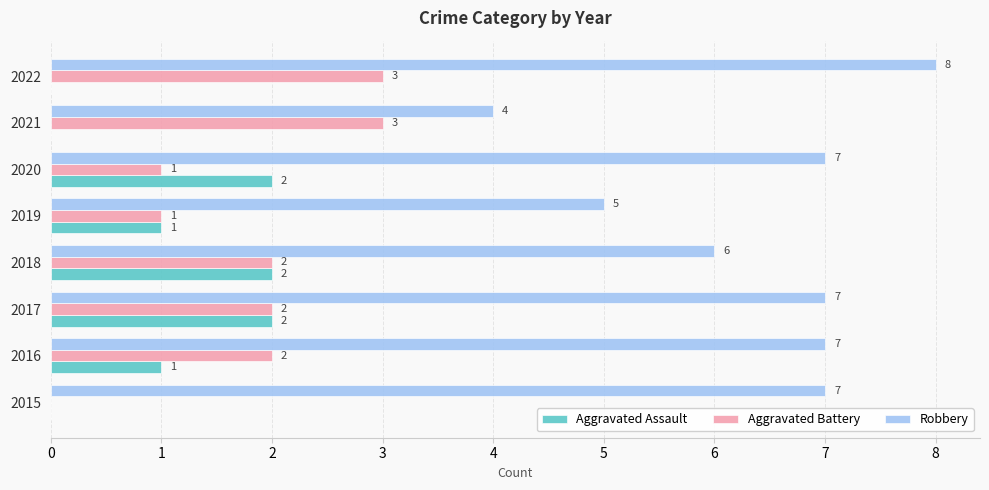

Count the Robbery values in the range 6 to 7.

5